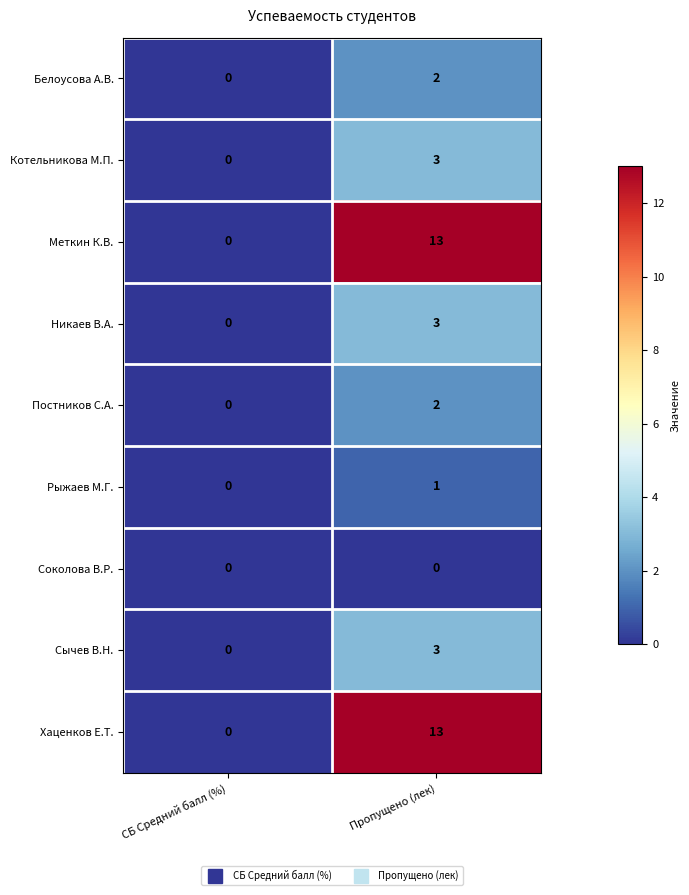

At how many categories does at least one series exceed 10?

1